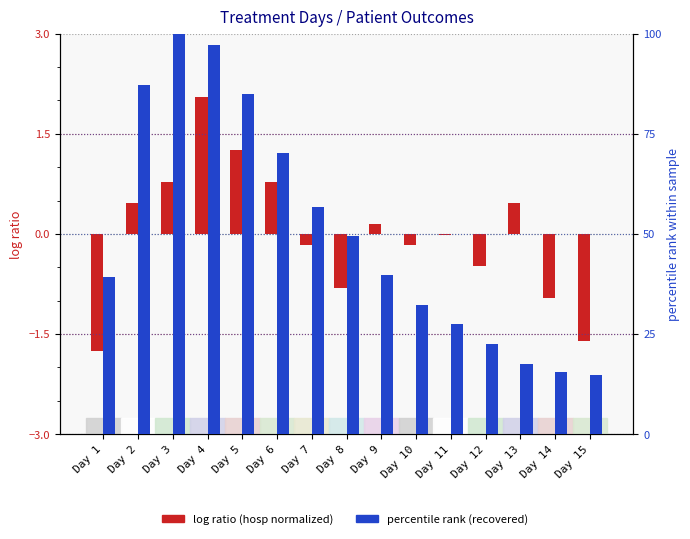

True or false: log ratio (hosp norm) has a value of -0.3 at Day 7.

False